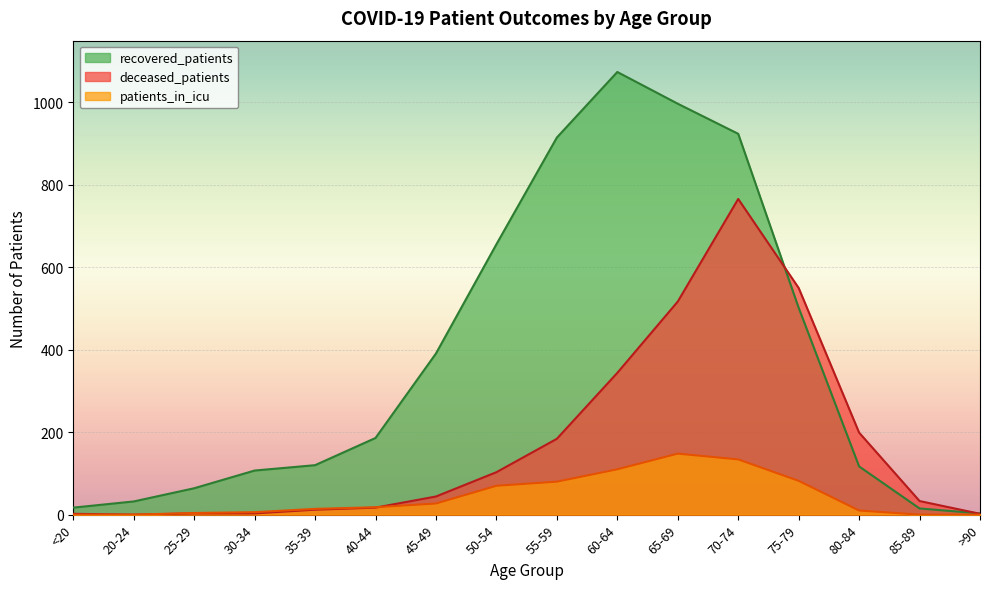

How many lines are shown in the chart?

3